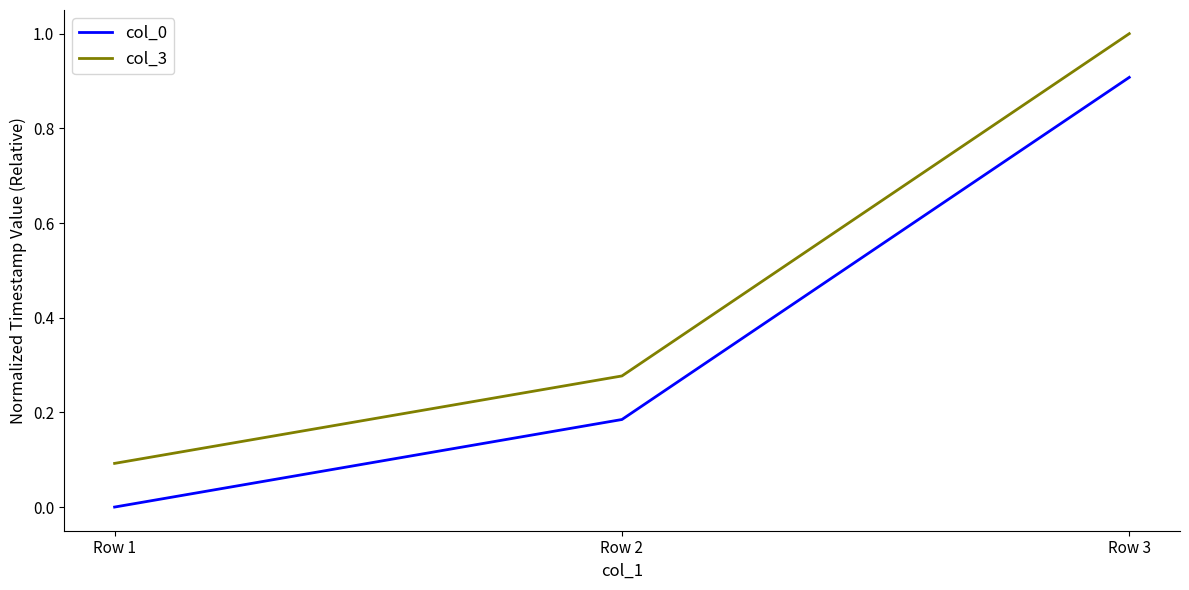

Rank the series by their maximum value, from lowest to highest.

col_0, col_3